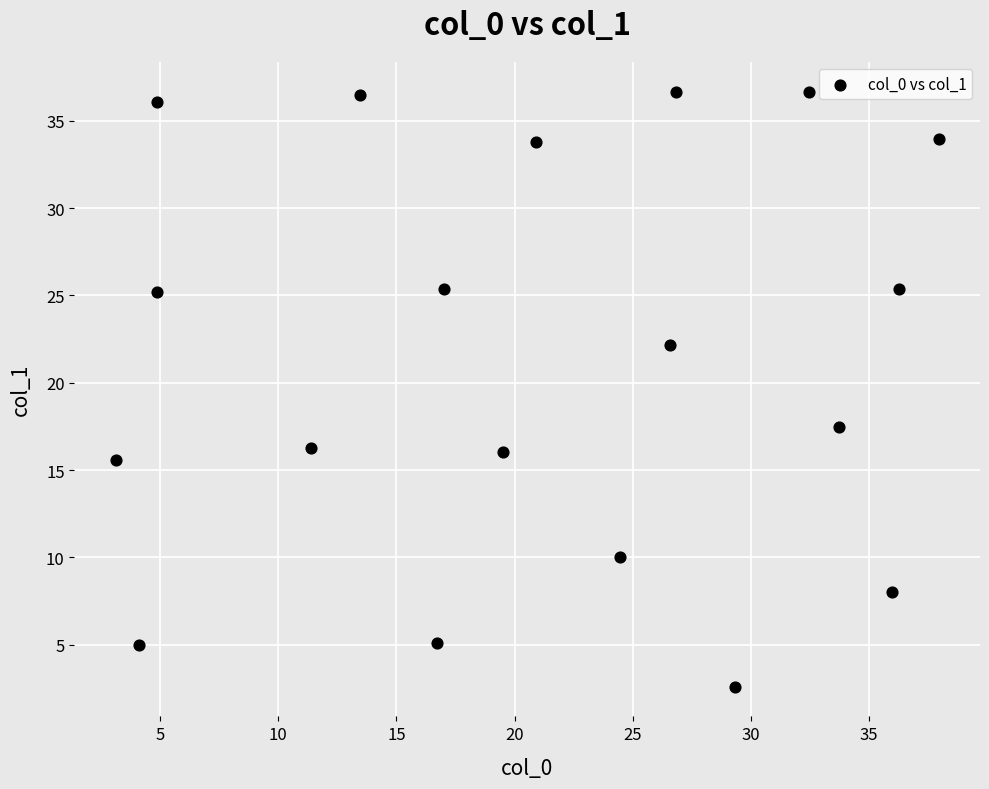

What is the range of X values (max minus min)?

34.9